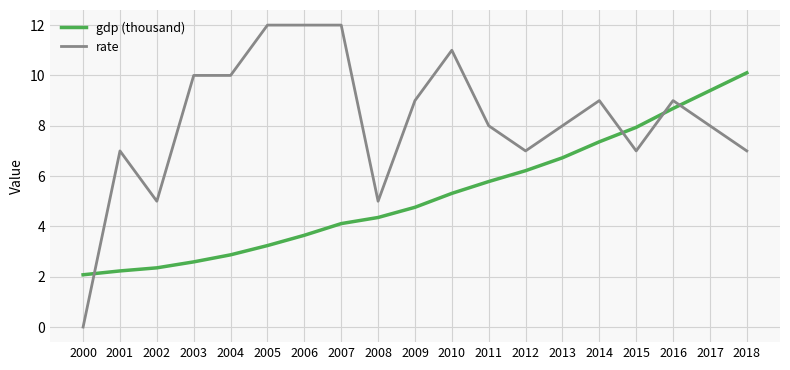

True or false: gdp (thousand) has more than 2 points higher than both neighbors.

False